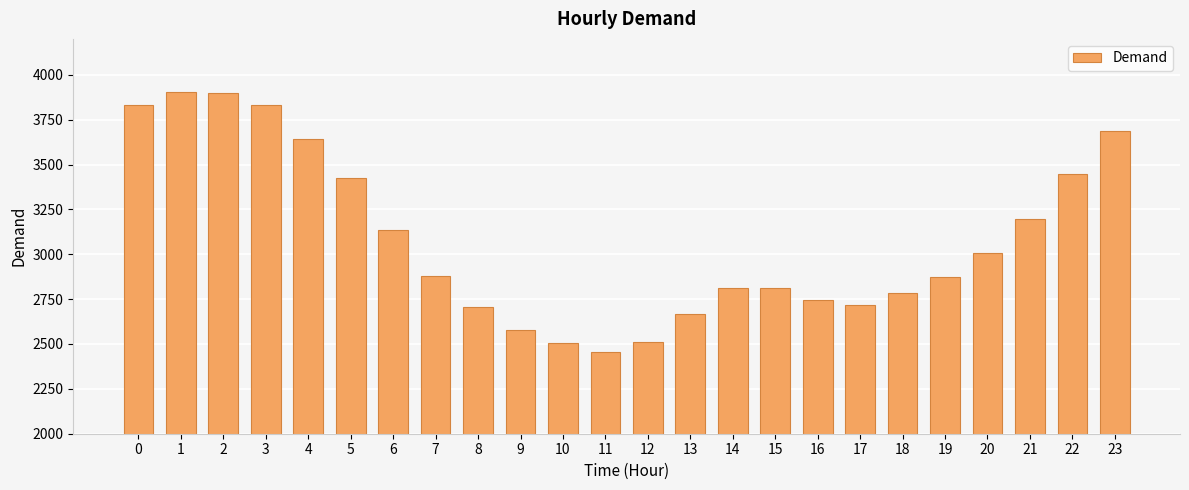

What is the maximum value shown in the chart?

3902